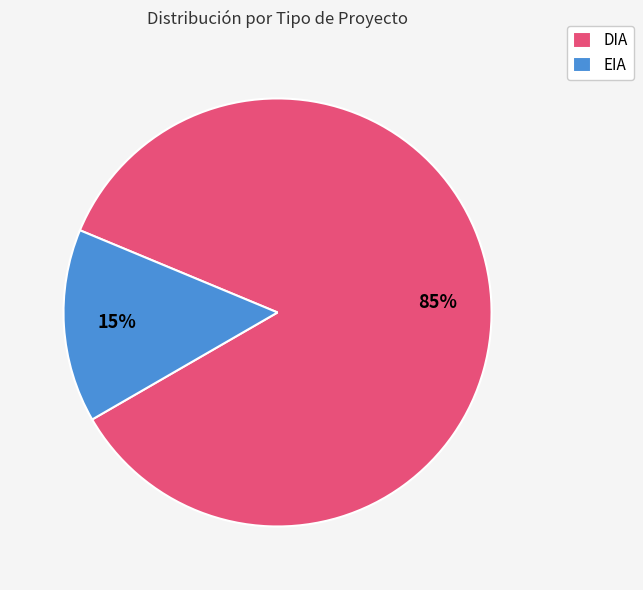

Combined, do DIA and EIA account for over 50%?

Yes